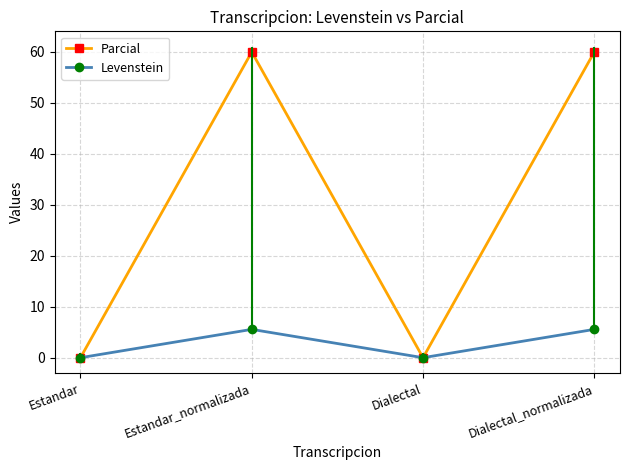

Rank the categories by Parcial value from lowest to highest.

Estandar, Dialectal, Estandar_normalizada, Dialectal_normalizada